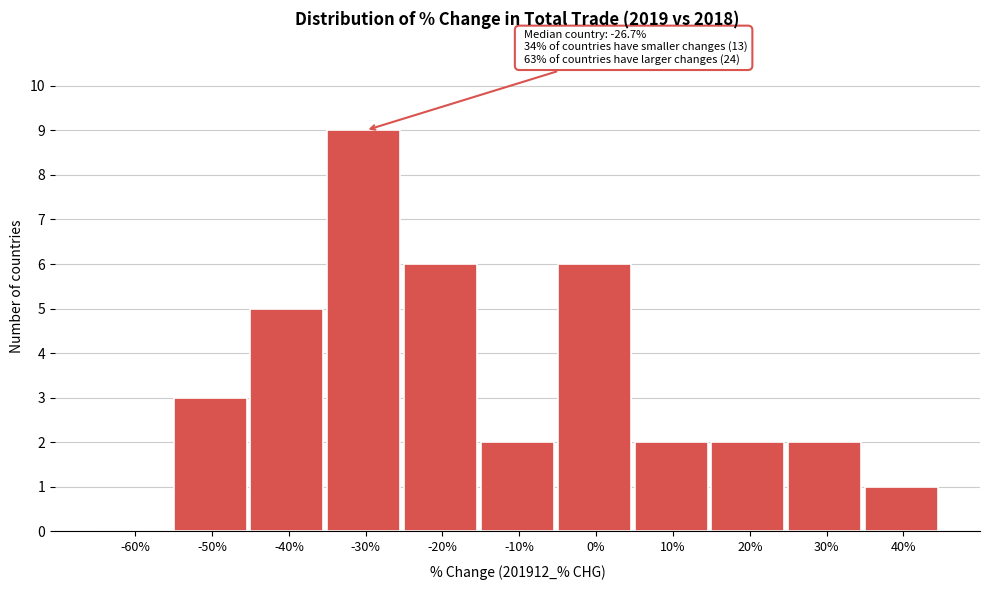

Reading left to right, what are all the values shown in this chart?

-60%=0	-50%=3	-40%=5	-30%=9	-20%=6	-10%=2	0%=6	10%=2	20%=2	30%=2	40%=1